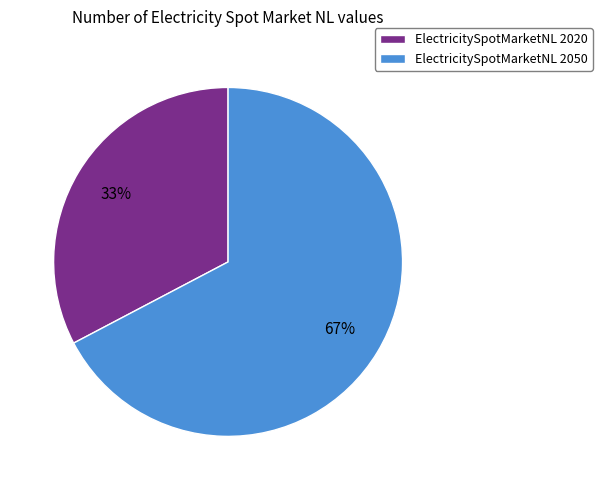

Is it true that ElectricitySpotMarketNL 2050 is 75% of the pie?

False